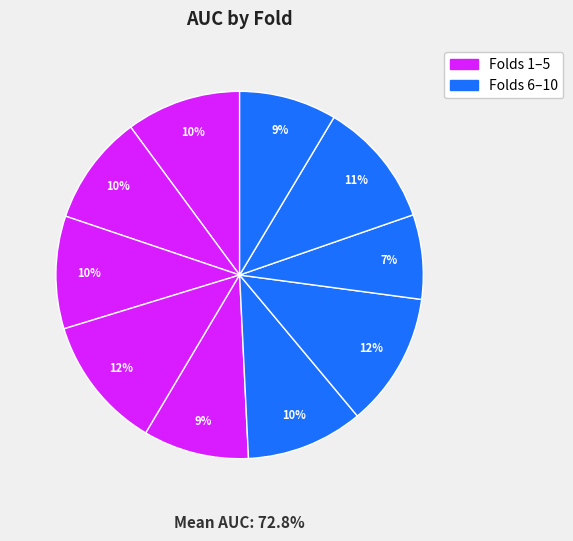

To the nearest percent, what is the combined percentage of Fold 8 and Fold 10?

16%